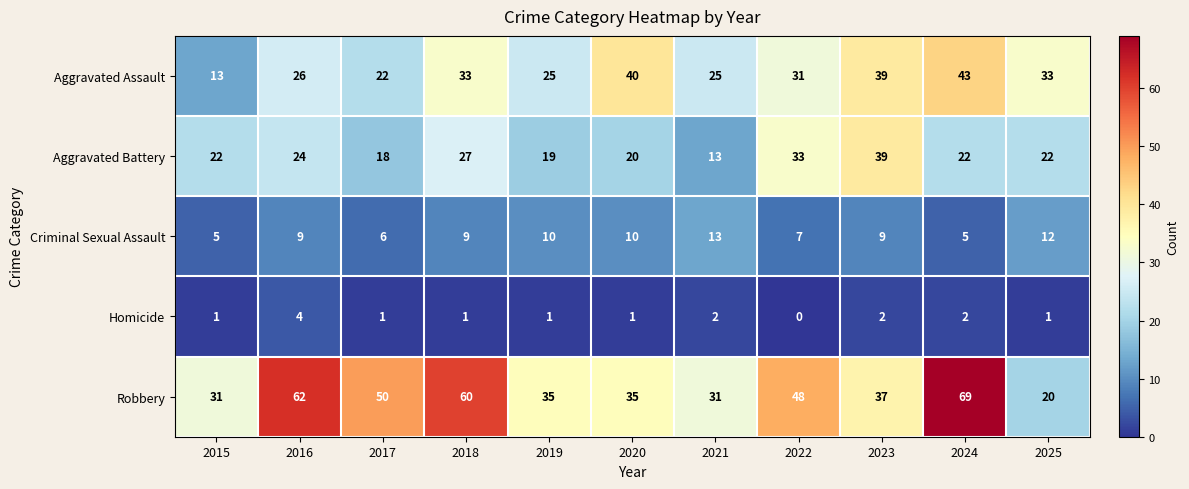

True or false: Robbery has a value of 31 at 2021.

True